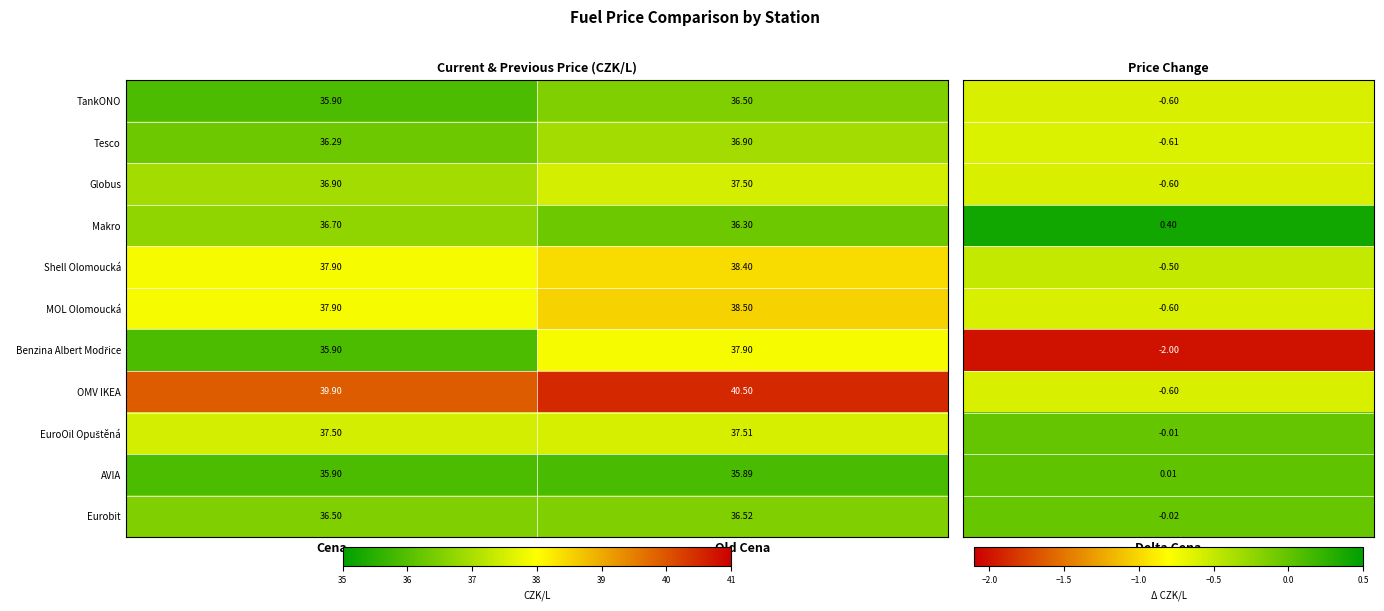

At which category is the sum across all series the highest?

Old Cena